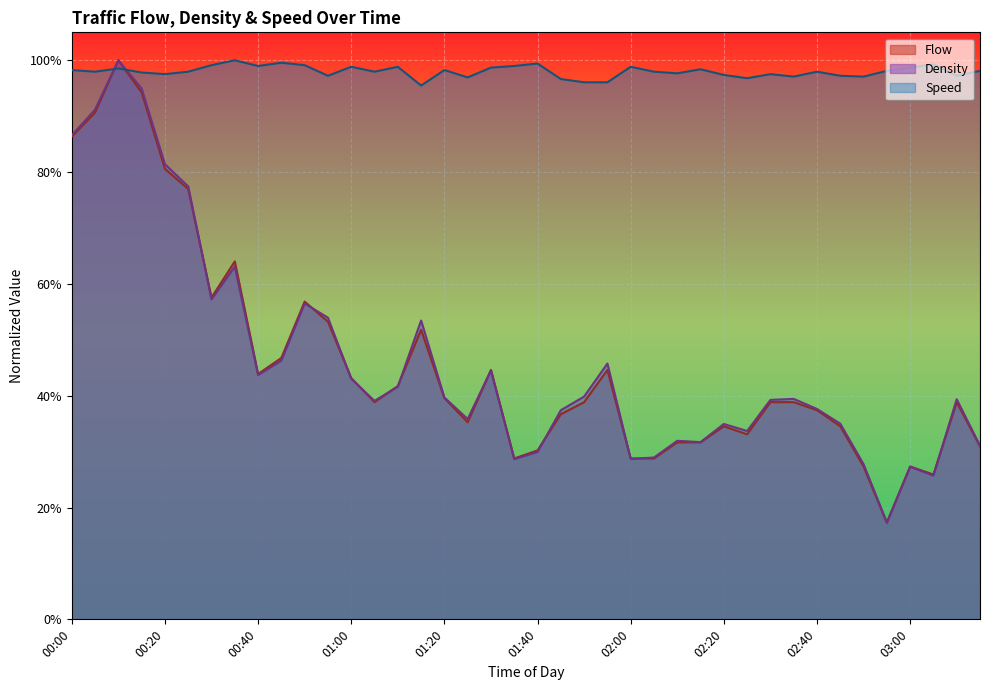

What is the greatest value displayed?

1.0